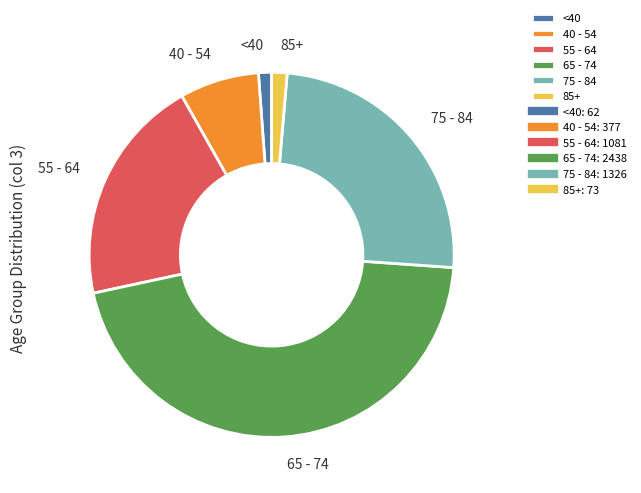

Approximately how many times larger is the value at 40 - 54 compared to 75 - 84?

0.3